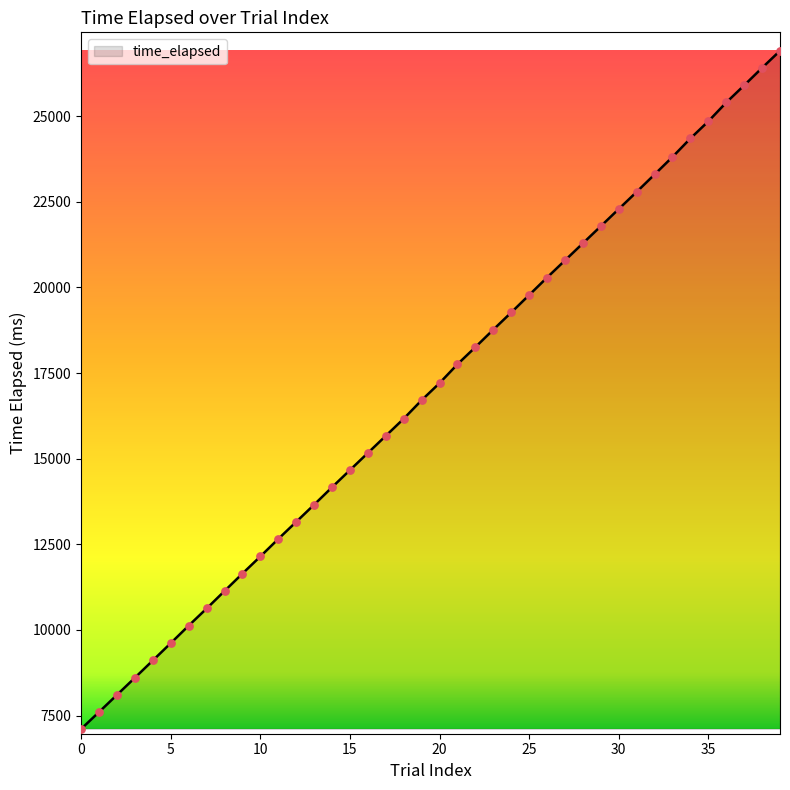

What is the smallest value displayed?

7113